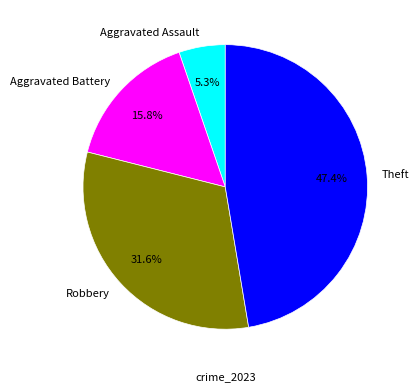

What is the smallest slice in the pie chart?

Aggravated Assault